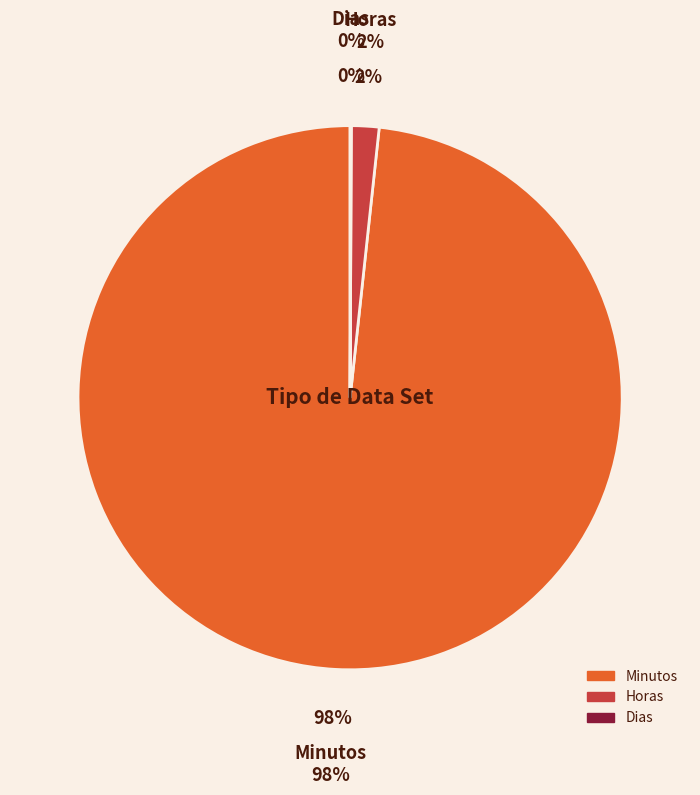

Does any single category account for the majority?

Yes